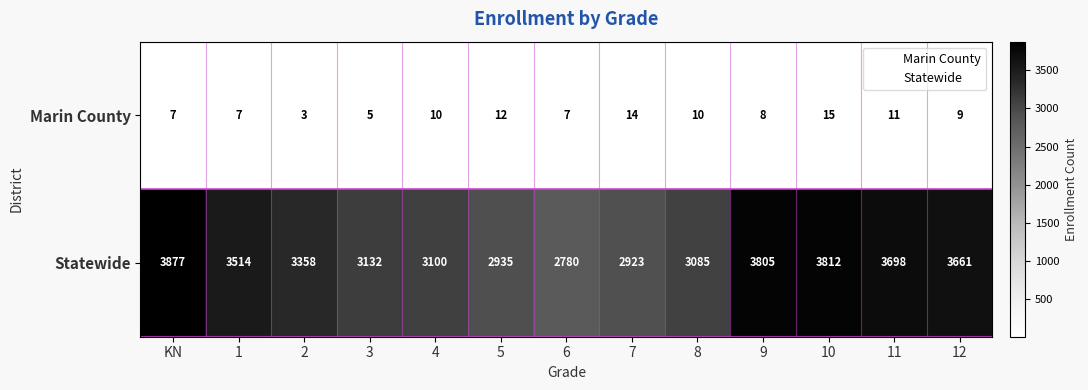

What value does the Marin County series have at 2, to the nearest 5?

5